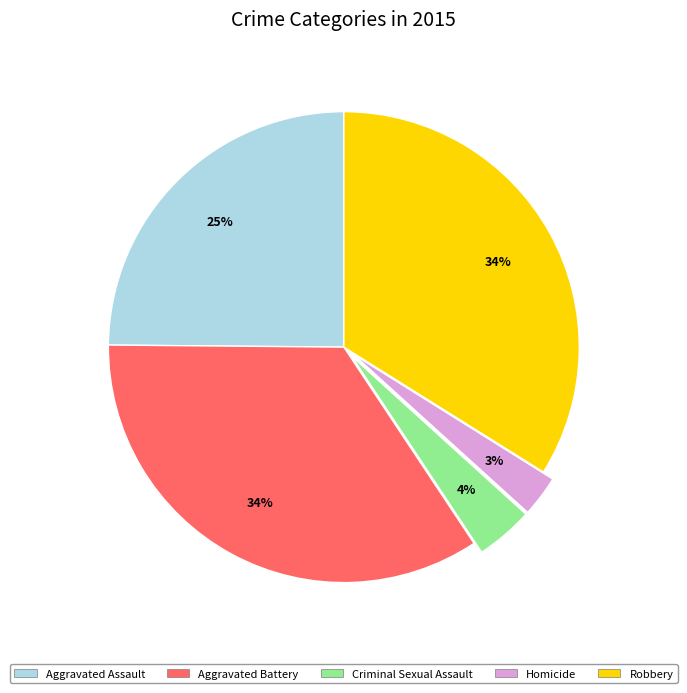

Is there any slice that represents more than half of the pie?

No